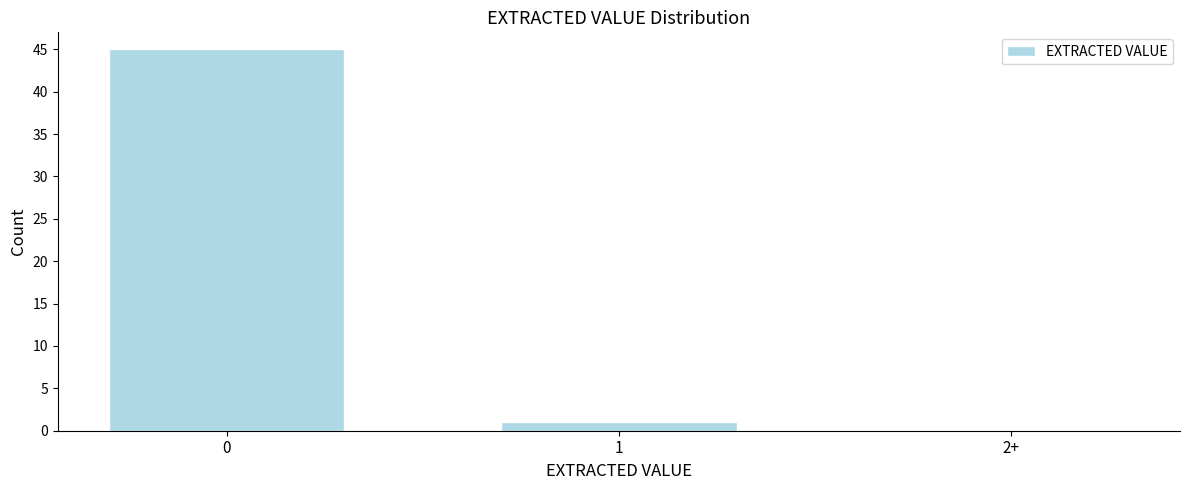

Reading left to right, list all the values displayed in this chart.

0=45	1=1	2+=0